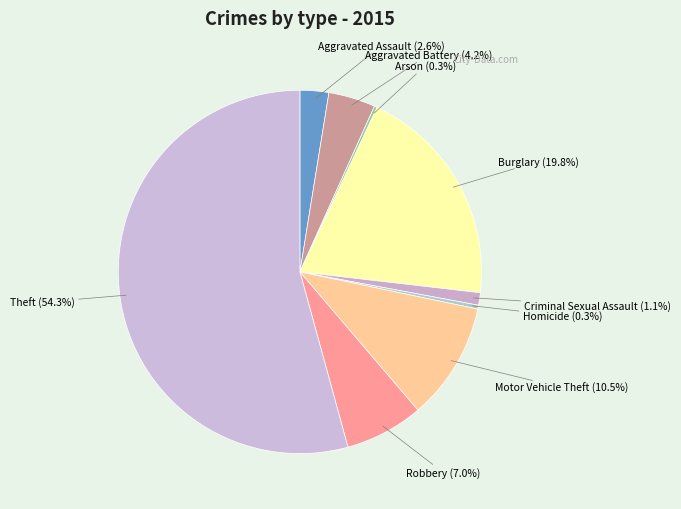

What percentage is NOT represented by Motor Vehicle Theft?

89.5%